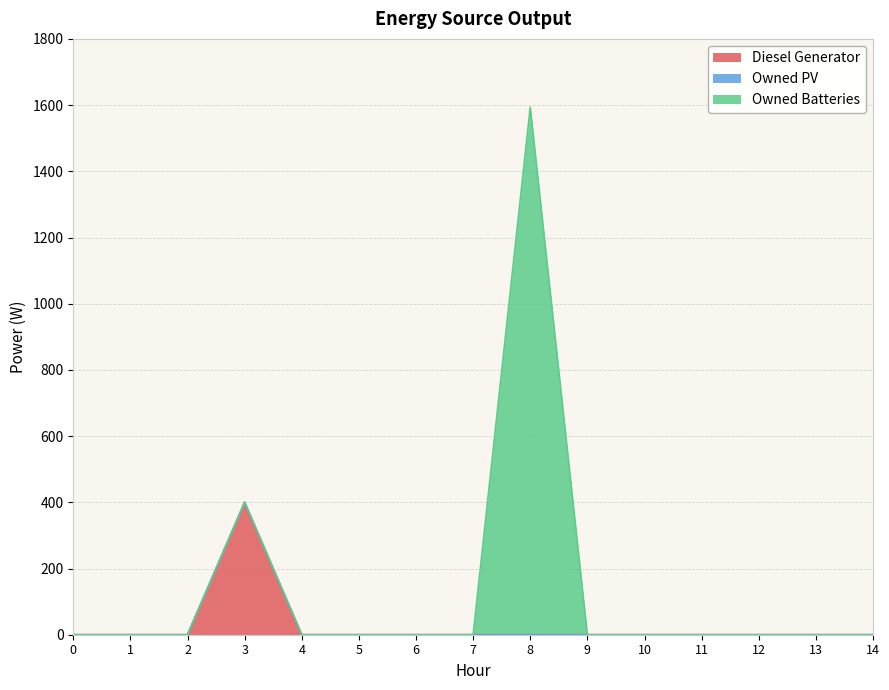

True or false: Owned PV and Owned Batteries cross at least once.

False